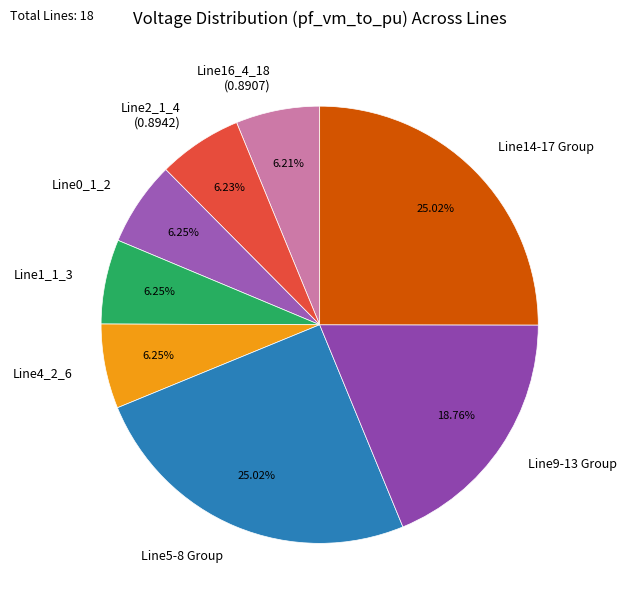

Is there a majority slice in this chart?

No